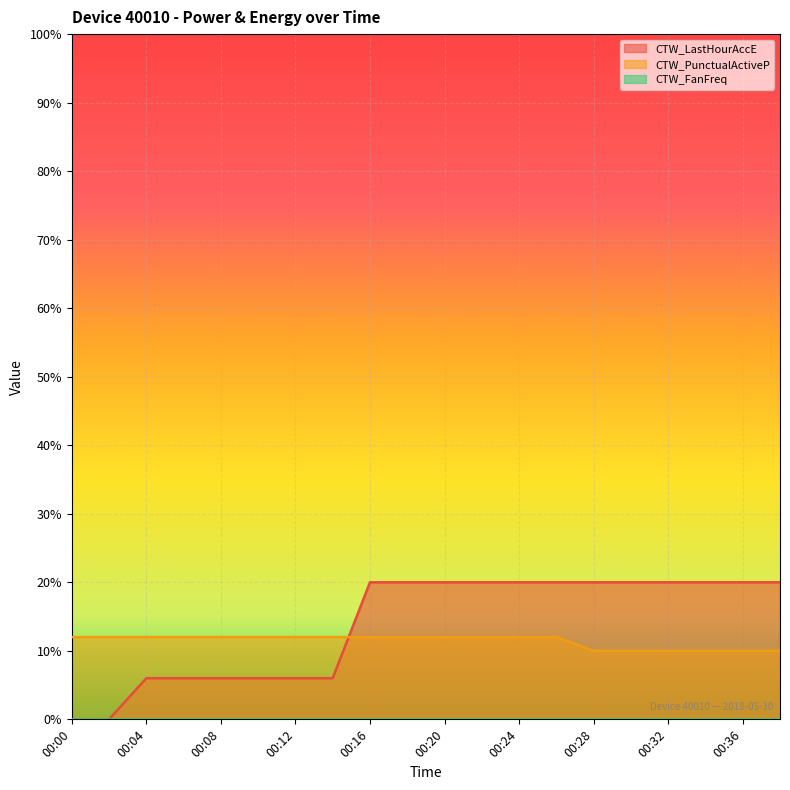

After their last crossing, which series has the higher values: CTW_LastHourAccE or CTW_PunctualActiveP?

CTW_LastHourAccE